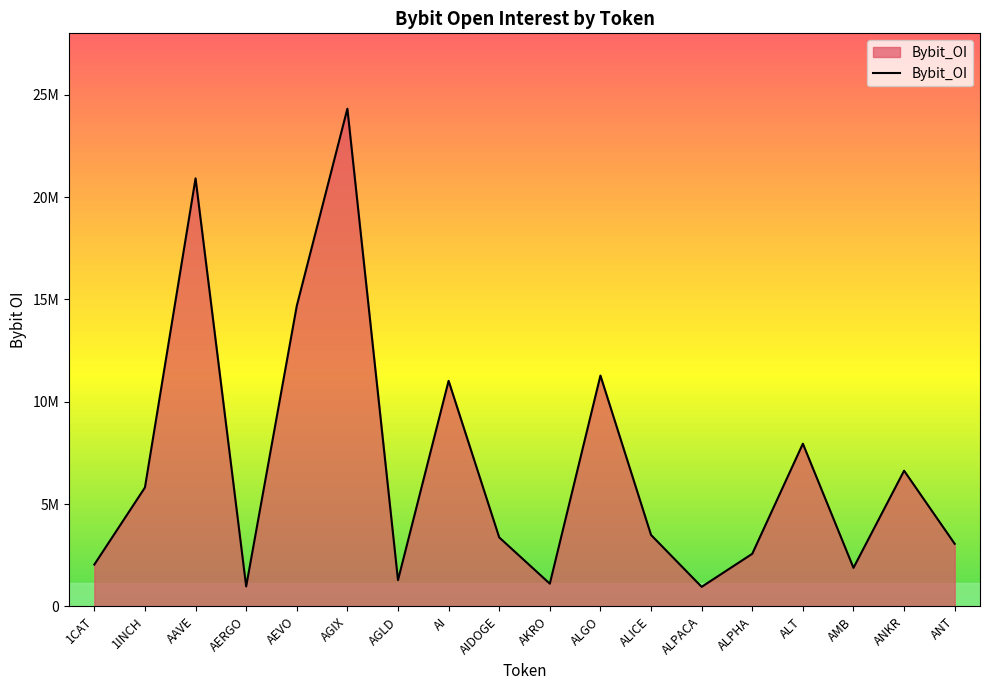

Is this an area chart (filled region under the line)?

Yes